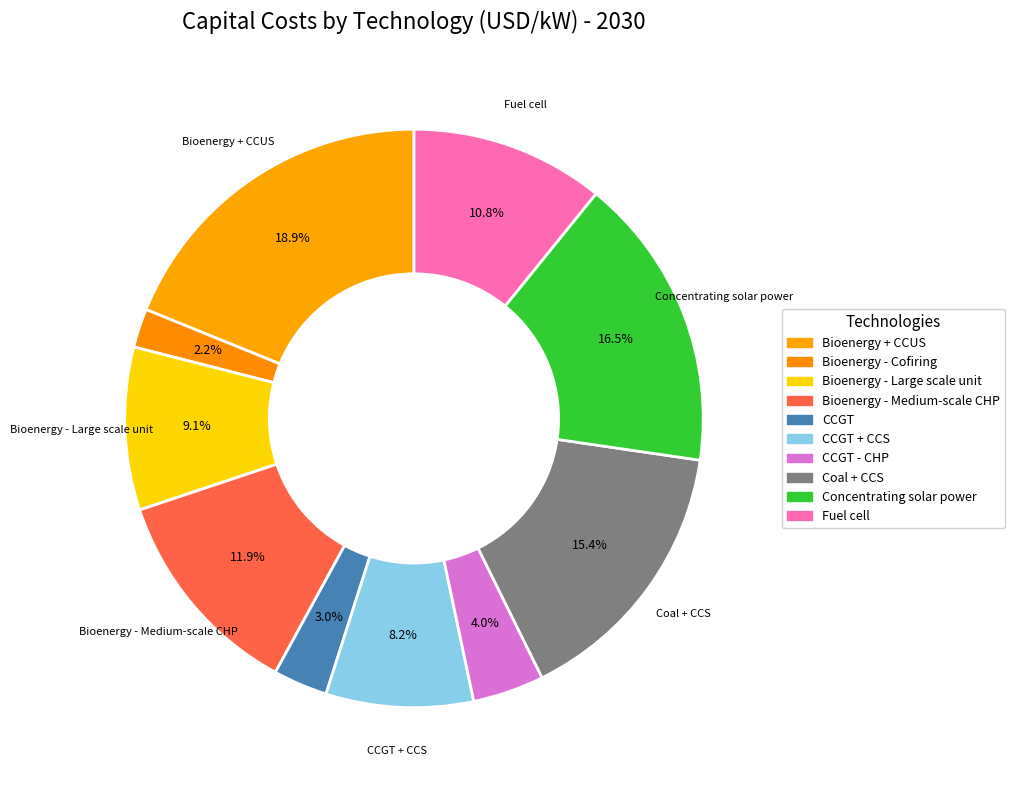

To the nearest percent, what is the difference between the largest and smallest slice percentages?

17%